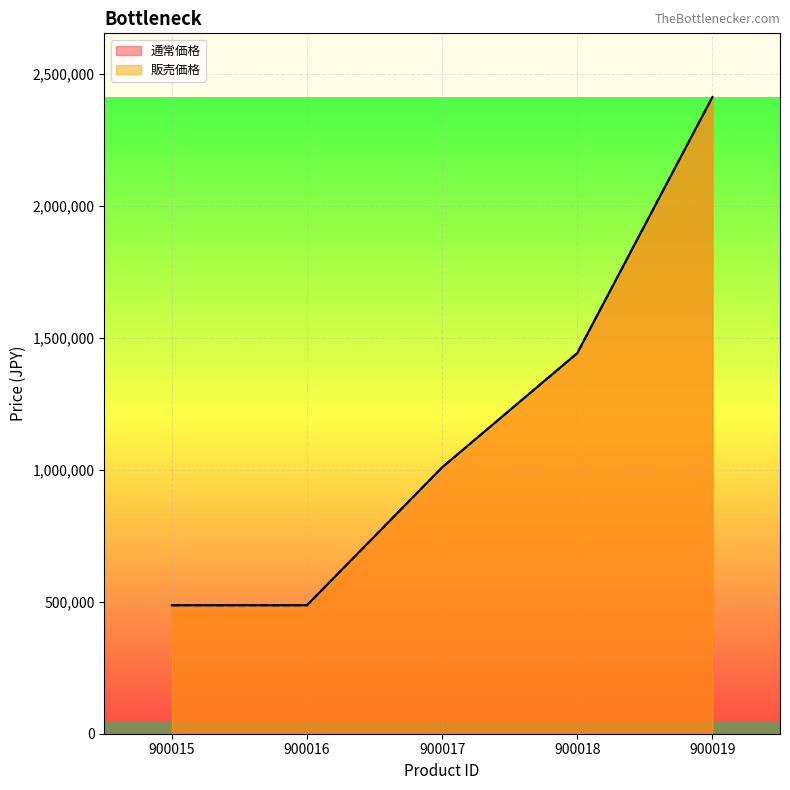

True or false: 通常価格 has a value of 799207 at 900016.

False